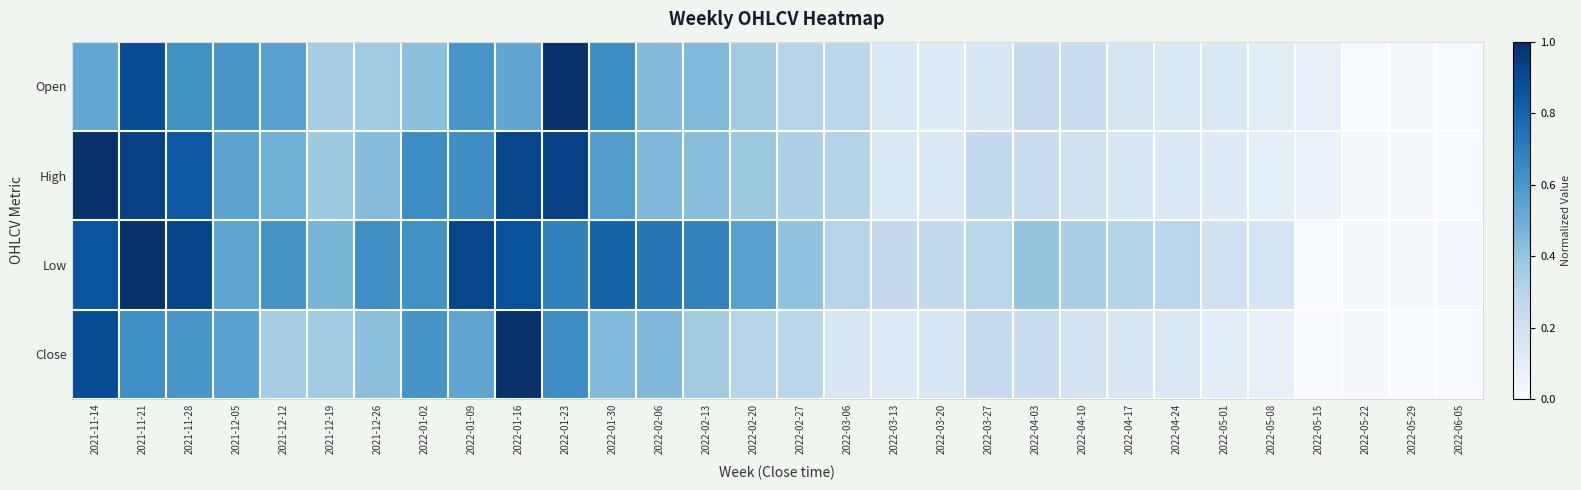

Which series has the largest total across all categories?

Low